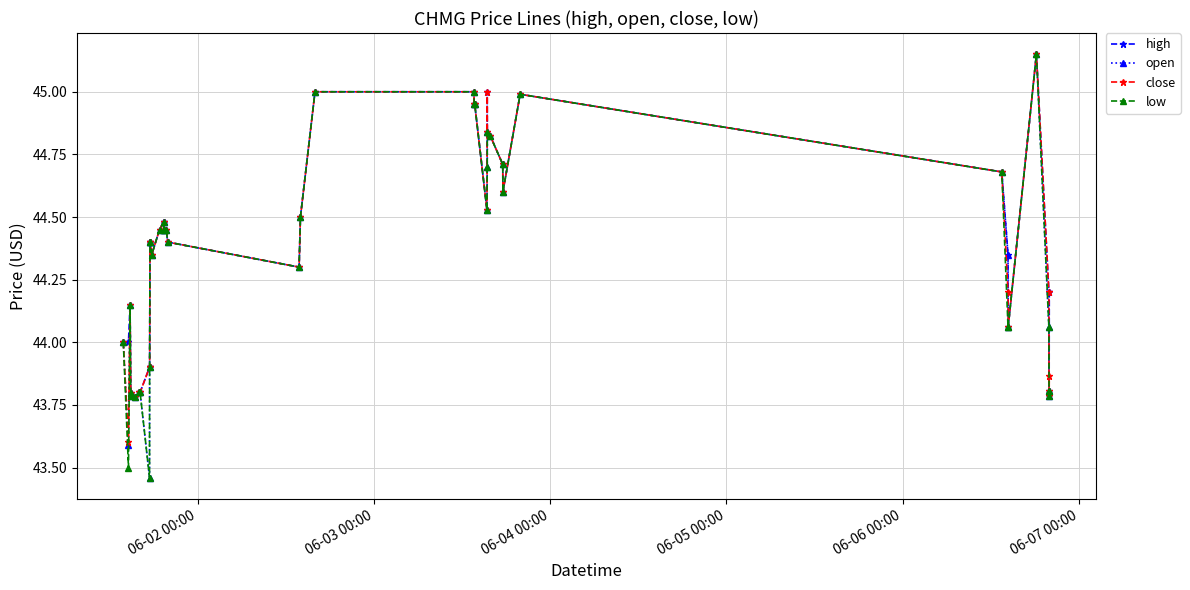

True or false: open has more than 1 interior local peaks.

True